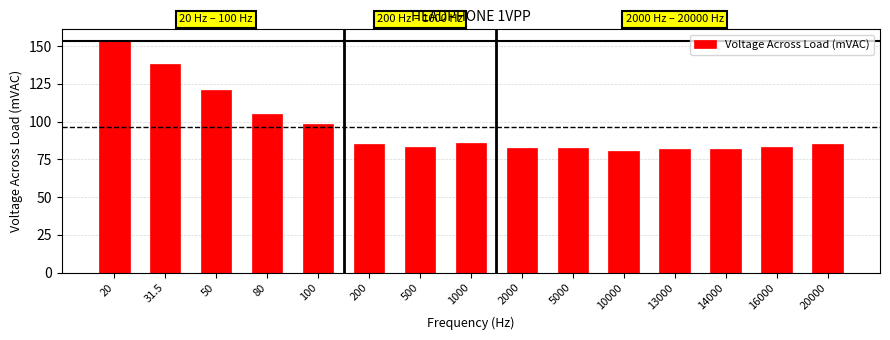

Which category has the highest value across all series?

20